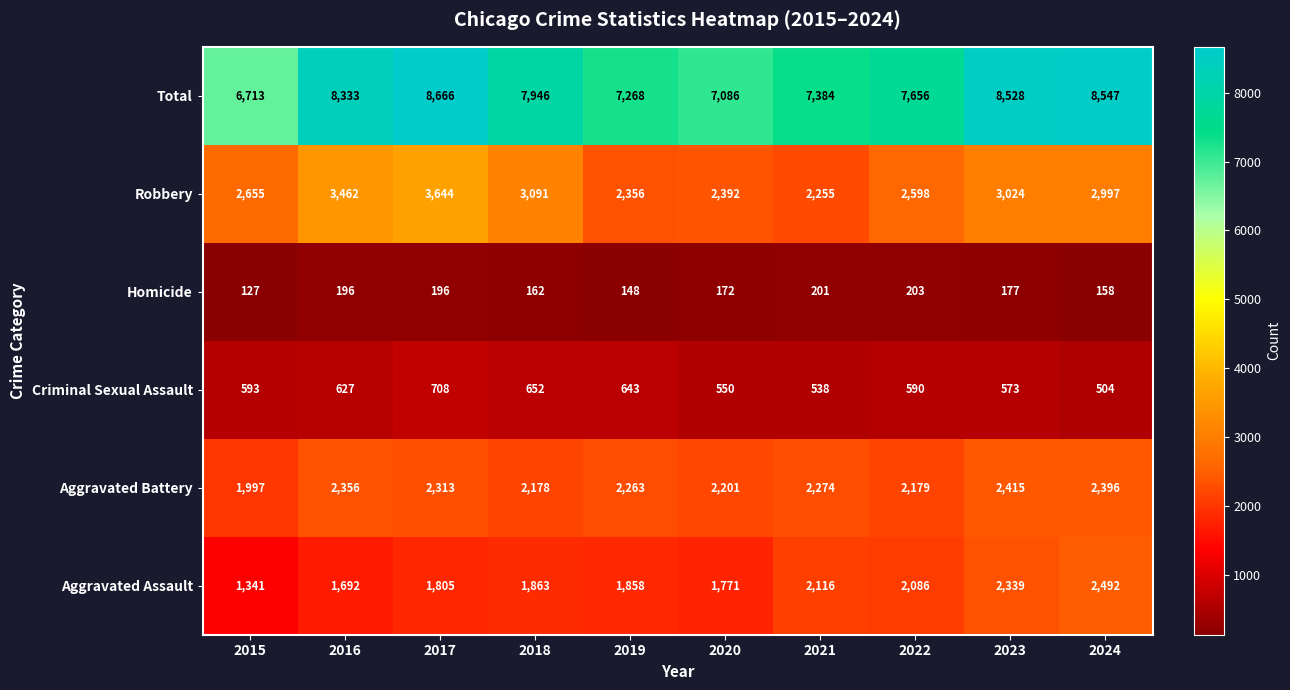

Is it true that Criminal Sexual Assault equals 593 at 2015?

True